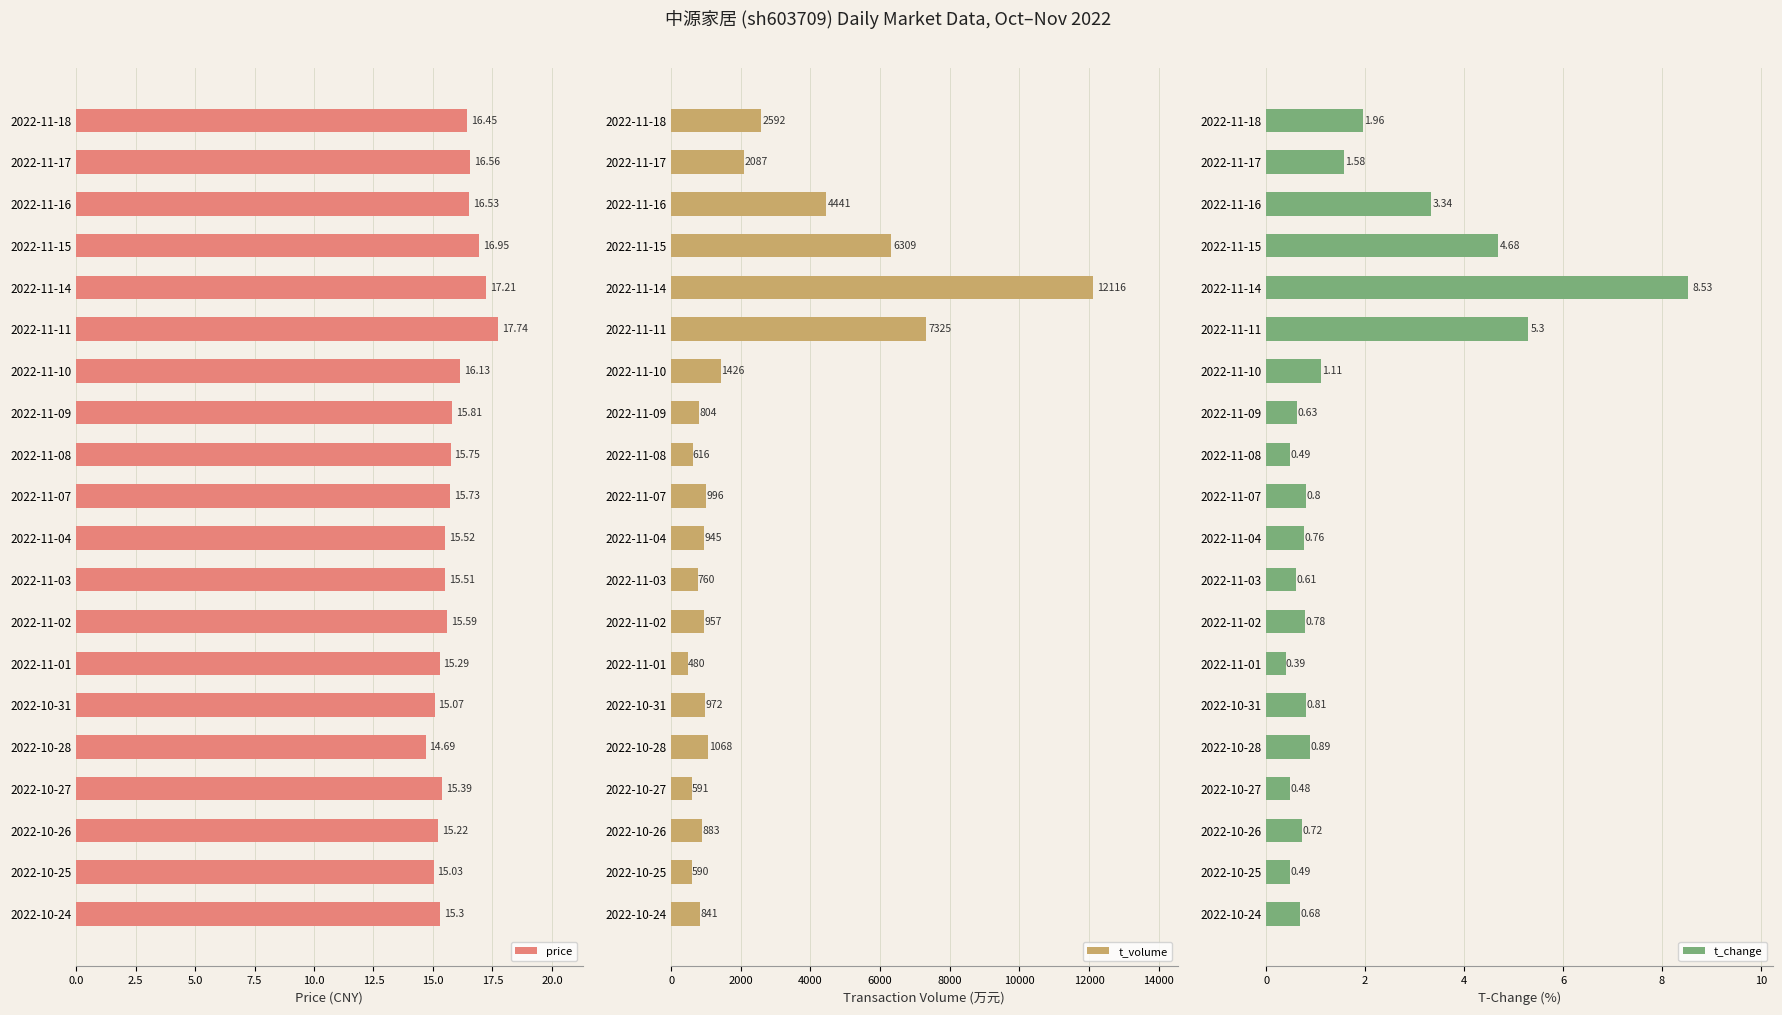

List the labels in order of t_volume value, largest first.

2022-11-14, 2022-11-11, 2022-11-15, 2022-11-16, 2022-11-18, 2022-11-17, 2022-11-10, 2022-10-28, 2022-11-07, 2022-10-31, 2022-11-02, 2022-11-04, 2022-10-26, 2022-10-24, 2022-11-09, 2022-11-03, 2022-11-08, 2022-10-27, 2022-10-25, 2022-11-01